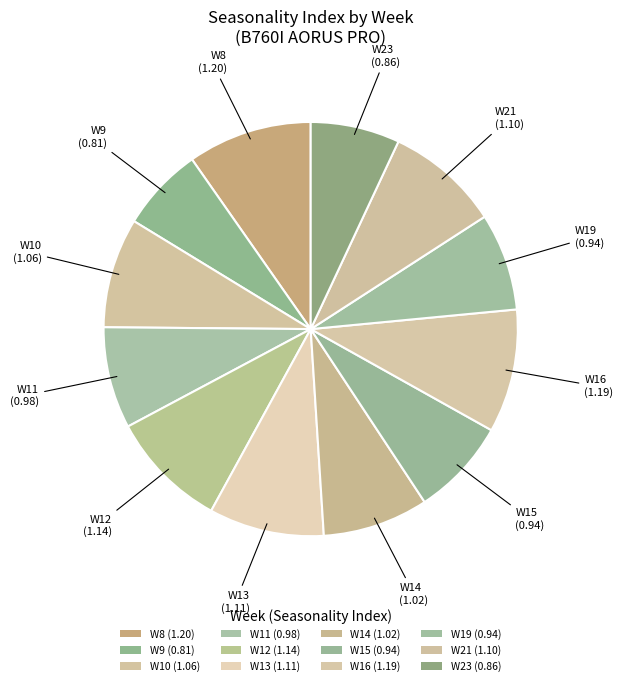

Count the number of slices in the pie.

12